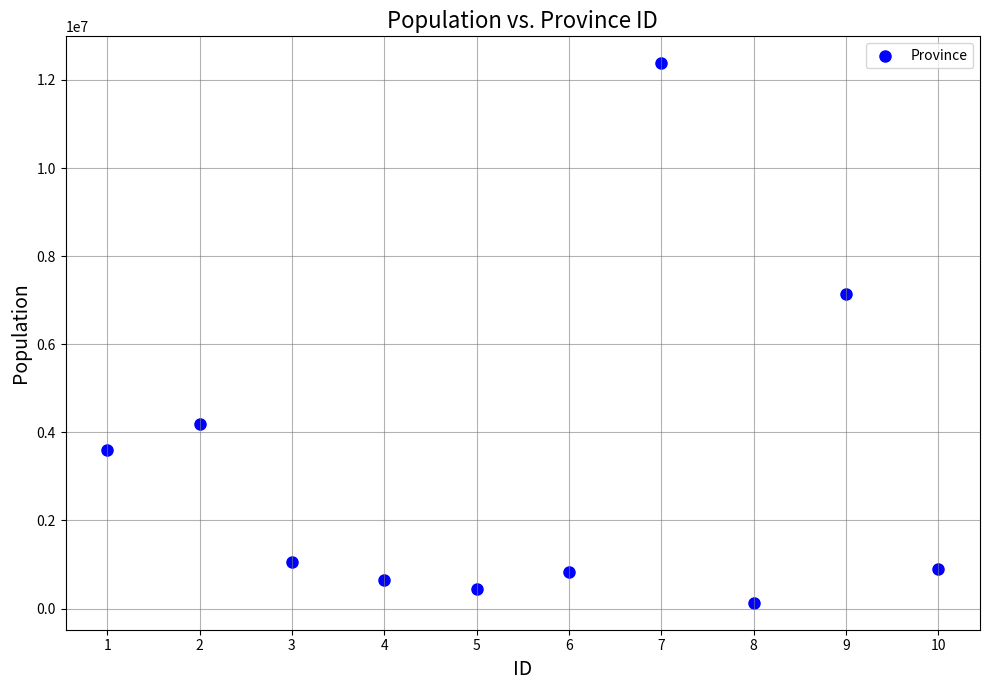

What Y value in the scatter plot is closest to 6255550?

7142700